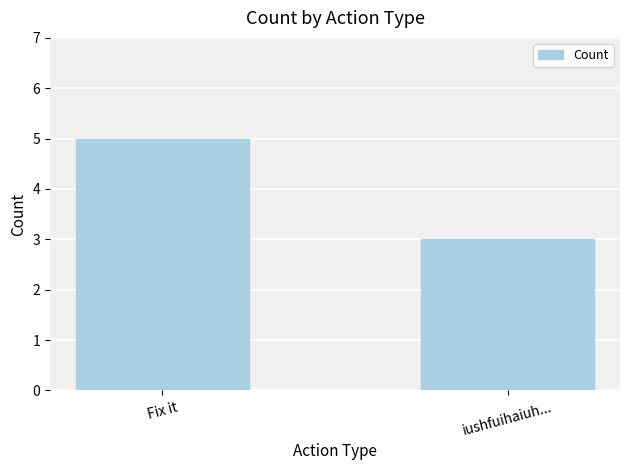

How many values are between 3 and 5?

2